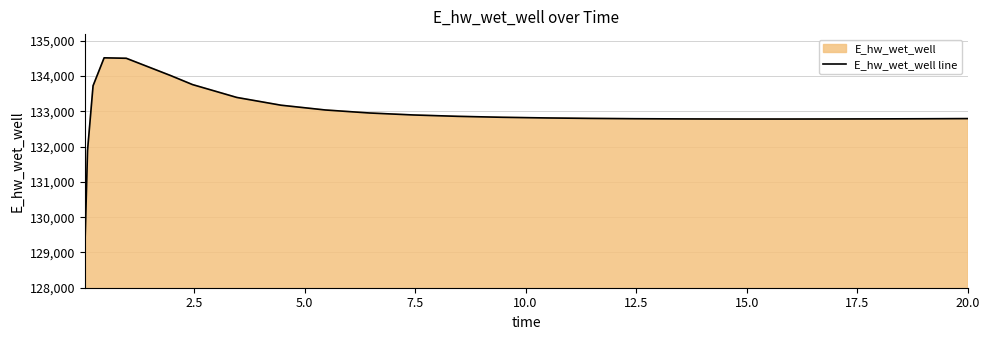

What is the sum of all values?

3456115.1